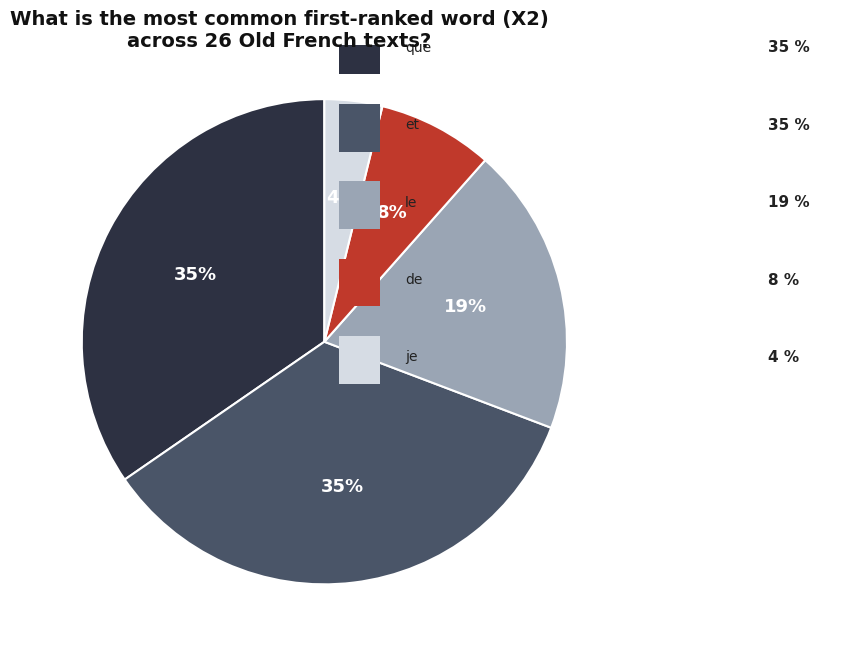

How many segments does this pie chart have?

5